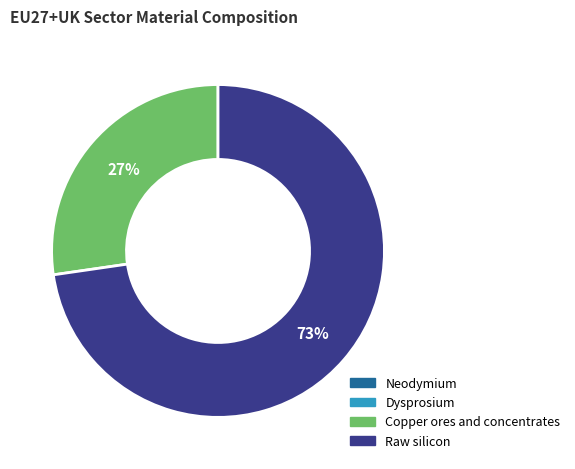

To the nearest percent, what is the average slice percentage?

25%